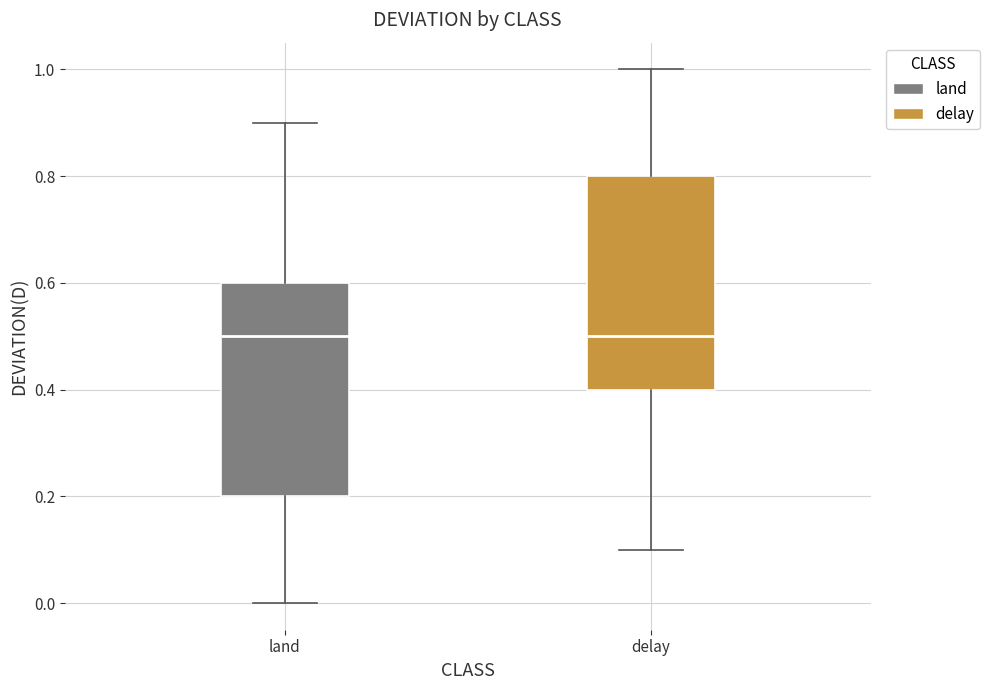

Reading left to right, read every box against the y-axis: the position of its median line, the range the box covers, and the ends of its whiskers. The values are not printed on the chart, so give them approximately, as read against the axis.

land: median 0.5, box 0.2 to 0.6, whiskers 0.0 to 0.9
delay: median 0.5, box 0.4 to 0.8, whiskers 0.1 to 1.0